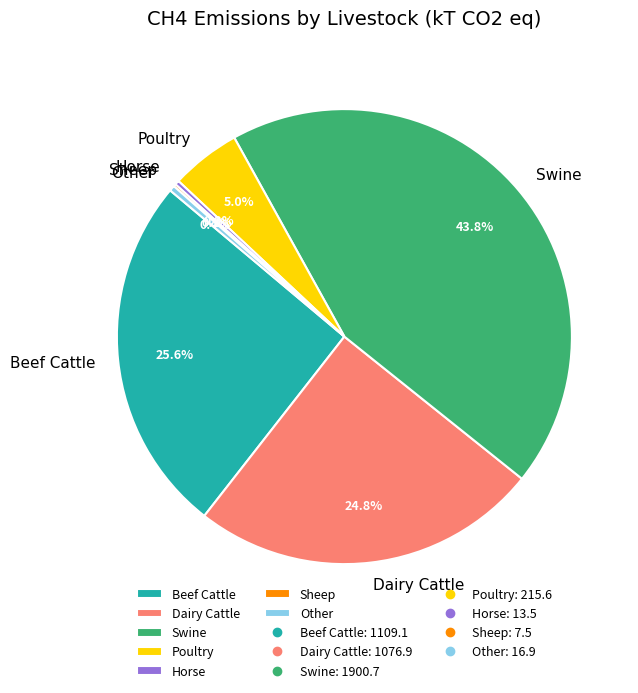

What is the largest slice in the pie chart?

Swine